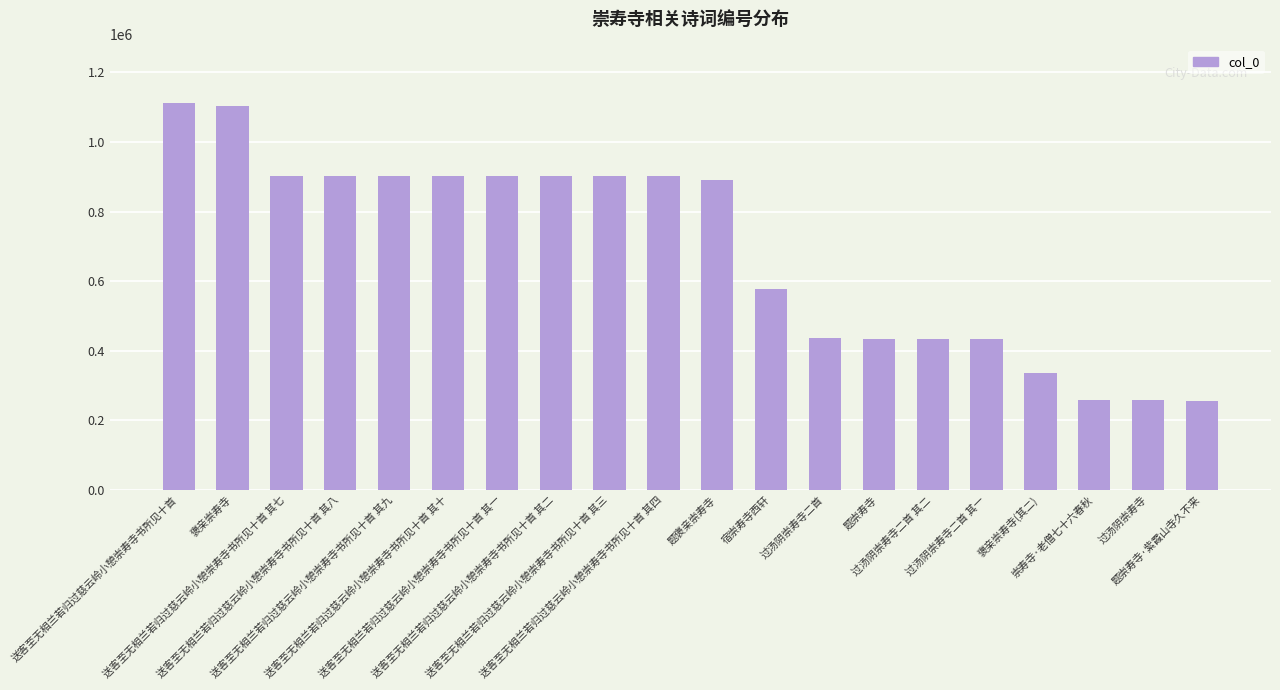

What is the sum of all values?

13755959